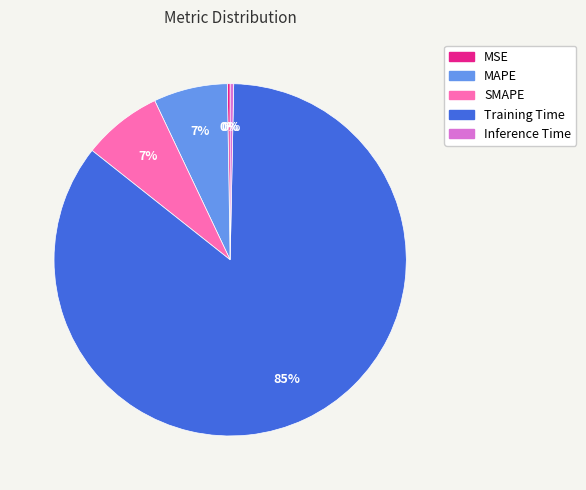

Is the sum of SMAPE and Inference Time greater than half?

No